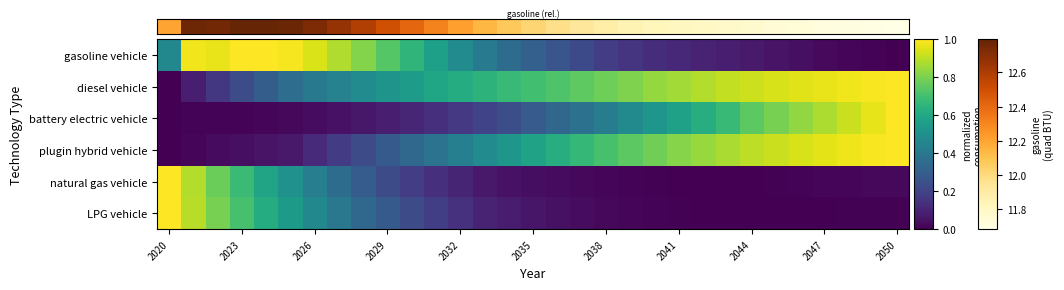

What is the maximum value shown in the chart?

1.0